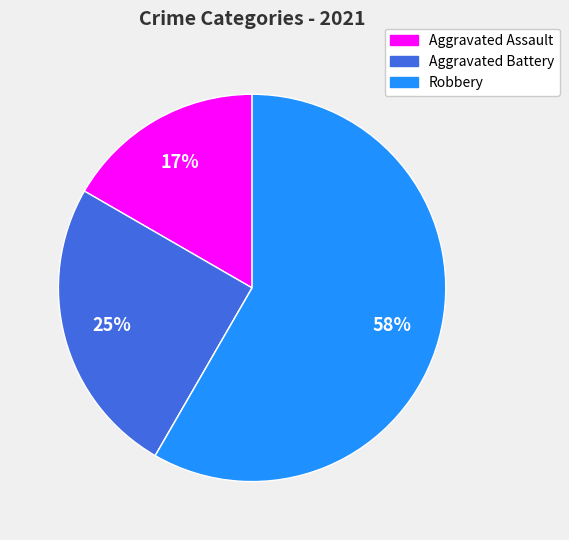

To the nearest percent, what is the average slice percentage?

25%